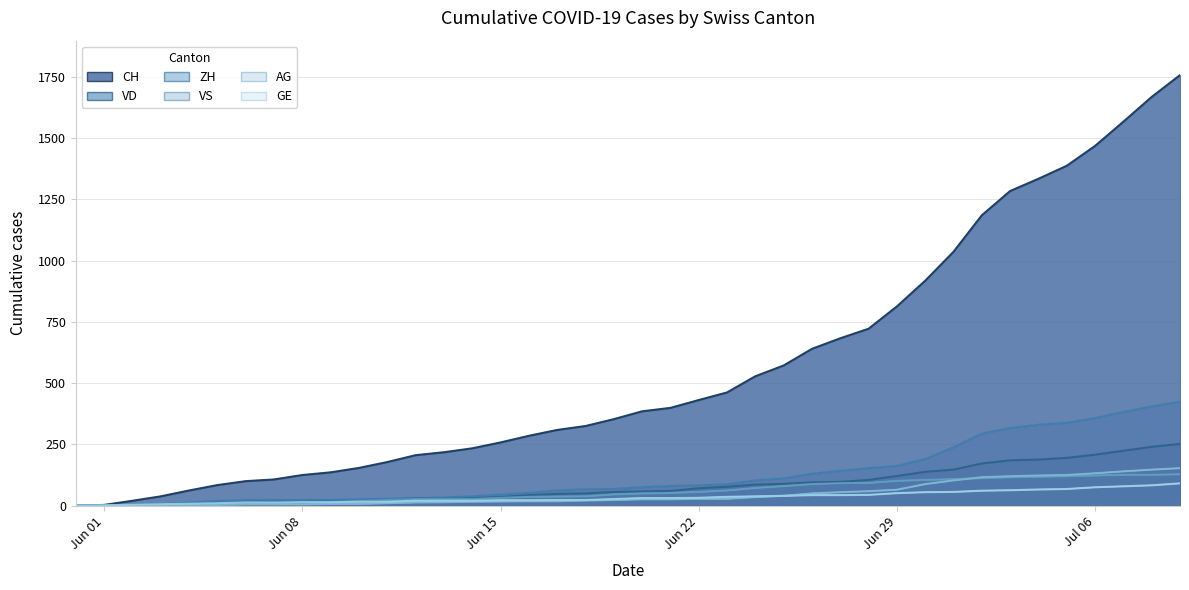

What is the difference between the GE values at 2020-06-11 and 2020-07-09?

75